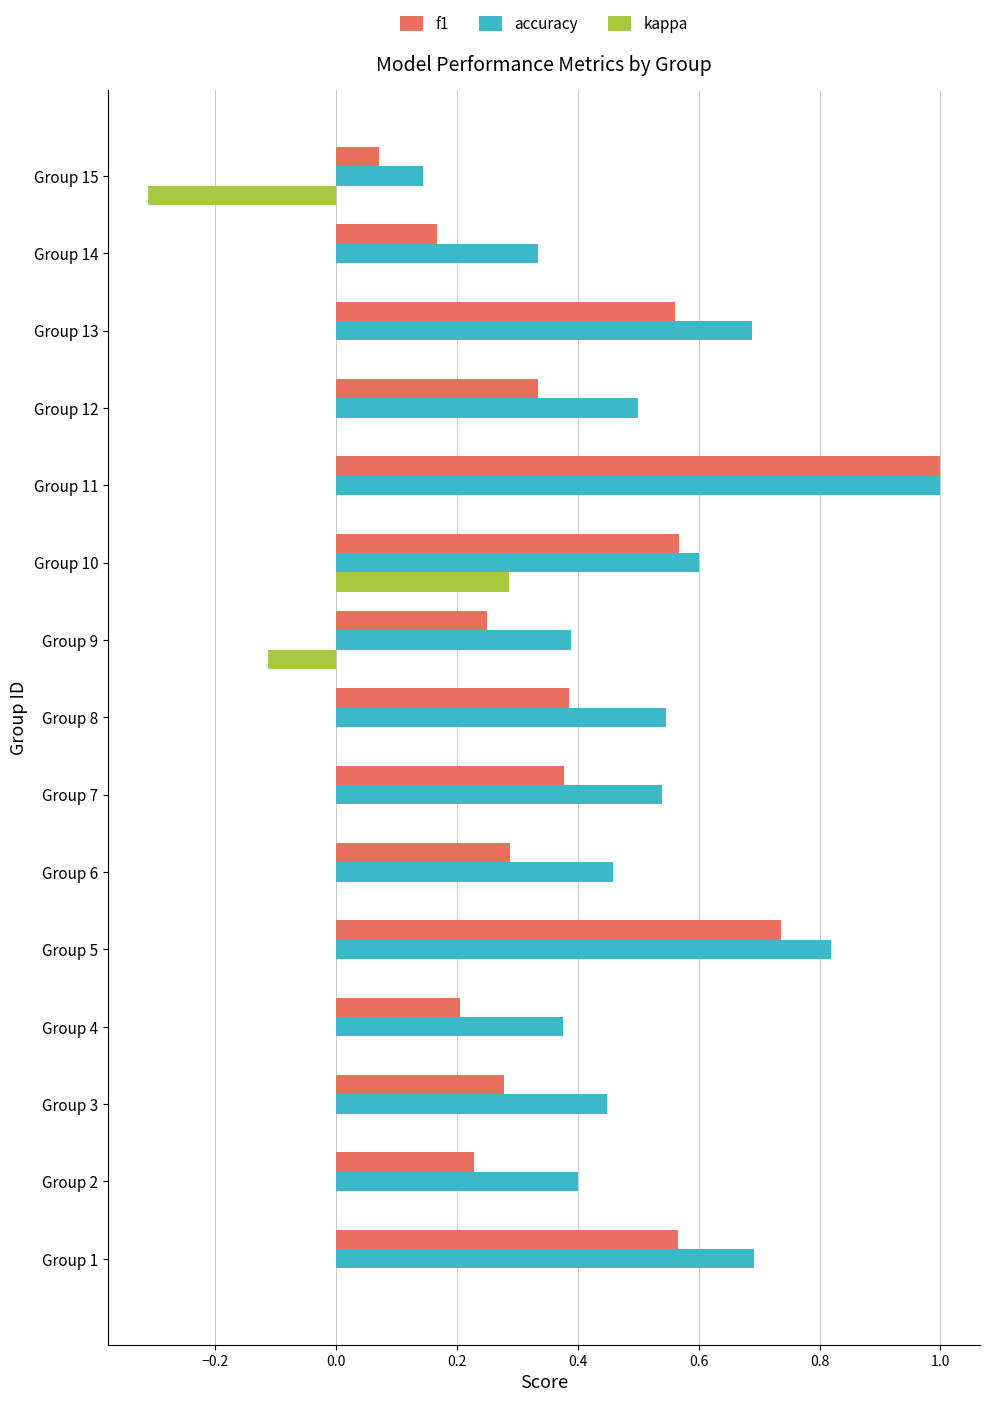

Which series changed the most between Group 1 and Group 11?

f1